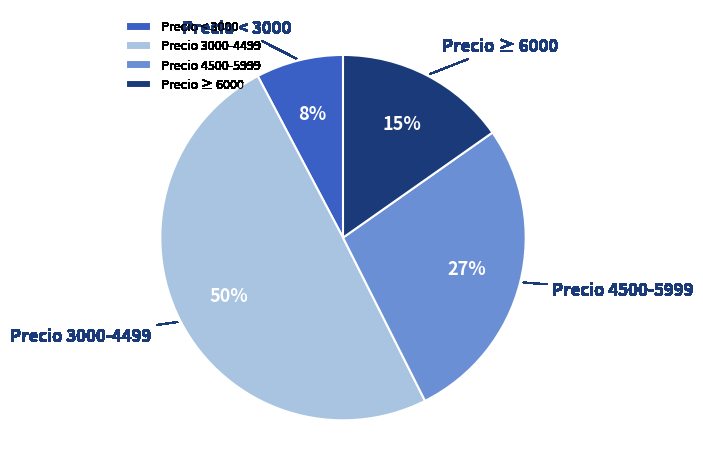

True or false: Precio < 3000 accounts for 8% of the total.

True